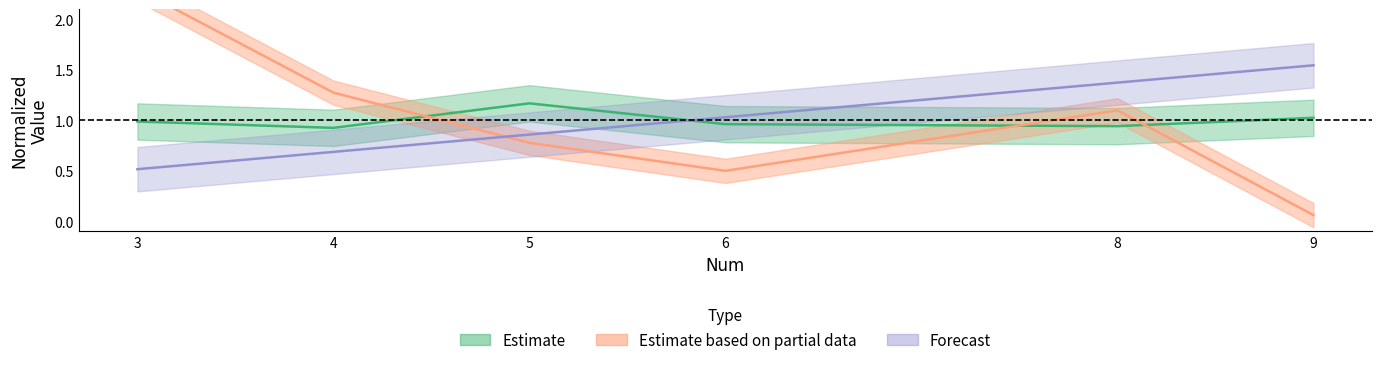

True or false: Num has more than 2 points higher than both neighbors.

False